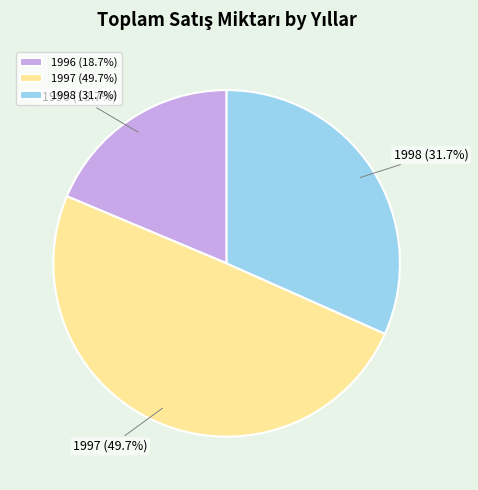

What is the largest slice in the pie chart?

1997